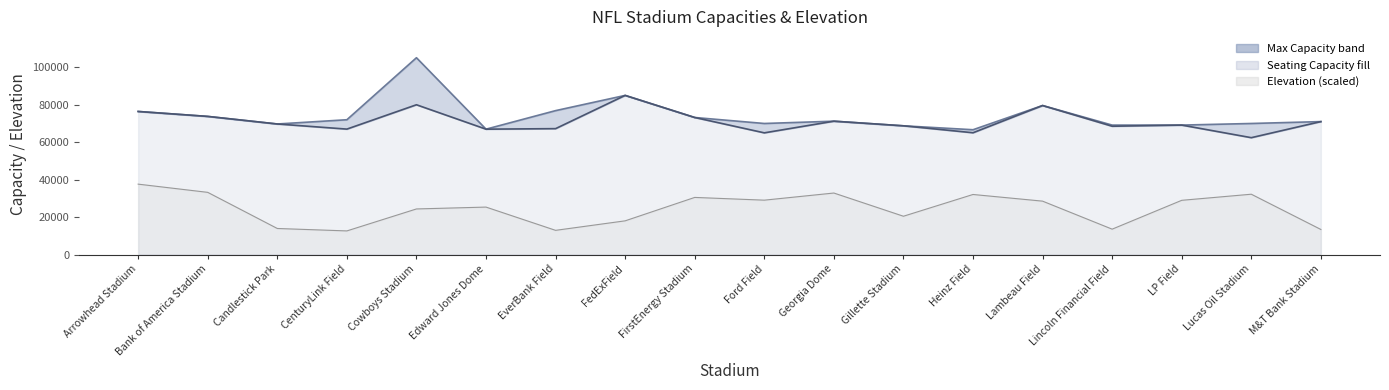

Reading left to right, list all the values displayed in this chart.

Seating Capacity: Arrowhead Stadium=76416.0	Bank of America Stadium=73778.0	Candlestick Park=69732.0	CenturyLink Field=67000.0	Cowboys Stadium=80000.0	Edward Jones Dome=66965.0	EverBank Field=67246.0	FedExField=85000.0	FirstEnergy Stadium=73200.0	Ford Field=65000.0	Georgia Dome=71228.0	Gillette Stadium=68756.0	Heinz Field=65050.0	Lambeau Field=79594.0	Lincoln Financial Field=68532.0	LP Field=69143.0	Lucas Oil Stadium=62421.0	M&T Bank Stadium=71008.0
Max Capacity: Arrowhead Stadium=76416.0	Bank of America Stadium=73778.0	Candlestick Park=69732.0	CenturyLink Field=72000.0	Cowboys Stadium=105121.0	Edward Jones Dome=66965.0	EverBank Field=76867.0	FedExField=85000.0	FirstEnergy Stadium=73200.0	Ford Field=70000.0	Georgia Dome=71228.0	Gillette Stadium=68756.0	Heinz Field=66662.0	Lambeau Field=79594.0	Lincoln Financial Field=69144.0	LP Field=69143.0	Lucas Oil Stadium=70000.0	M&T Bank Stadium=71008.0
Elevation (ft): Arrowhead Stadium=37605.2	Bank of America Stadium=33215.9	Candlestick Park=13919.7	CenturyLink Field=12622.2	Cowboys Stadium=24354.6	Edward Jones Dome=25348.4	EverBank Field=12925.9	FedExField=18005.3	FirstEnergy Stadium=30510.6	Ford Field=29047.5	Georgia Dome=32857.1	Gillette Stadium=20462.2	Heinz Field=32084.1	Lambeau Field=28523.0	Lincoln Financial Field=13560.8	LP Field=28964.7	Lucas Oil Stadium=32222.1	M&T Bank Stadium=13395.2